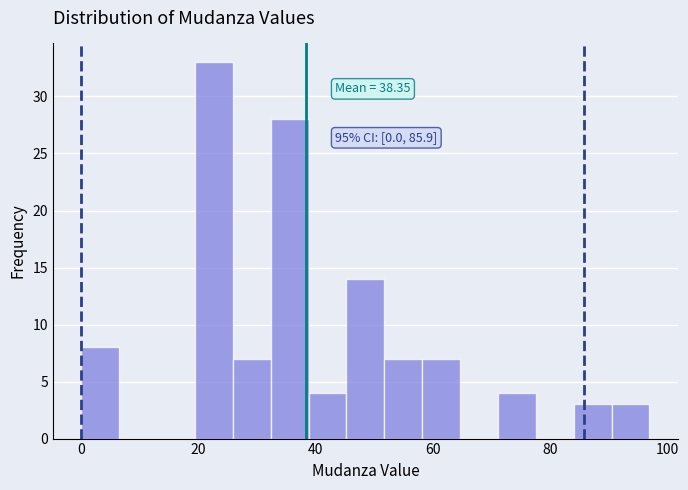

Around what value on the x-axis is the tallest bar? Give the approximate position of its centre, as read against the axis.

22